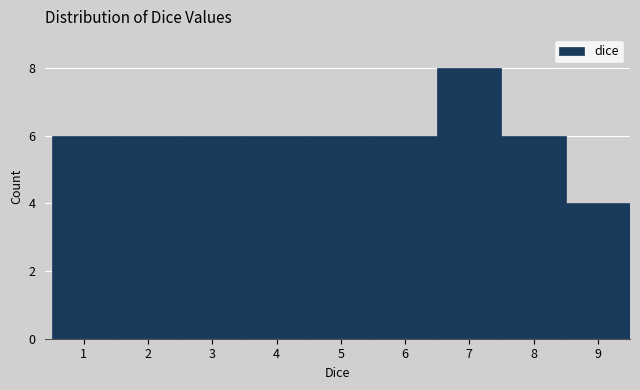

Reading left to right, what are all the values shown in this chart?

6	6	6	6	6	6	8	6	4